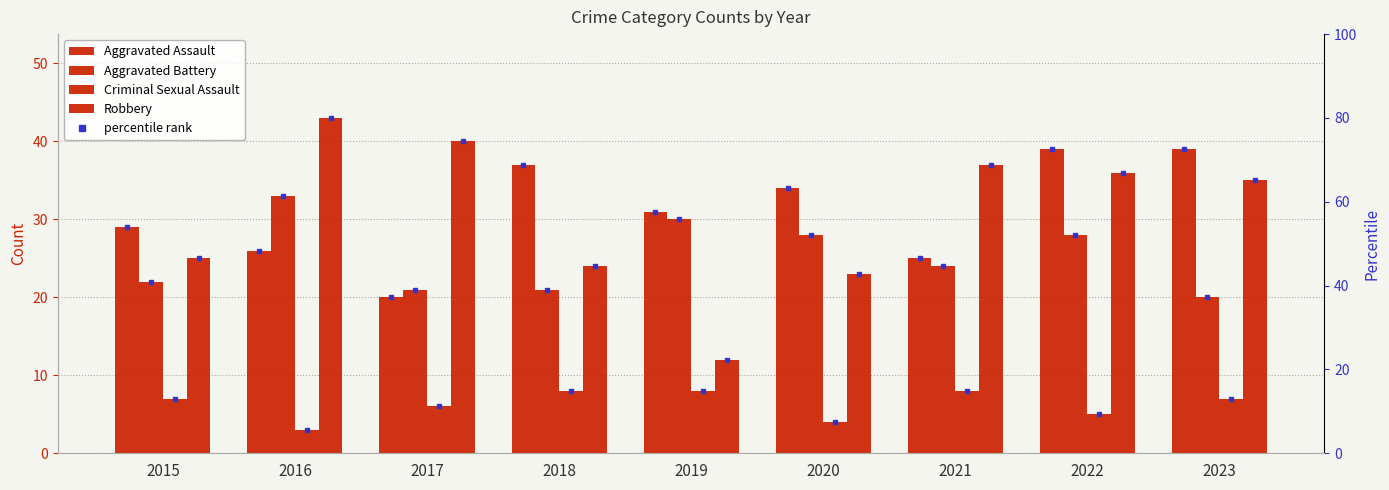

What is the difference between the maximum and minimum values in the Aggravated Assault series?

19